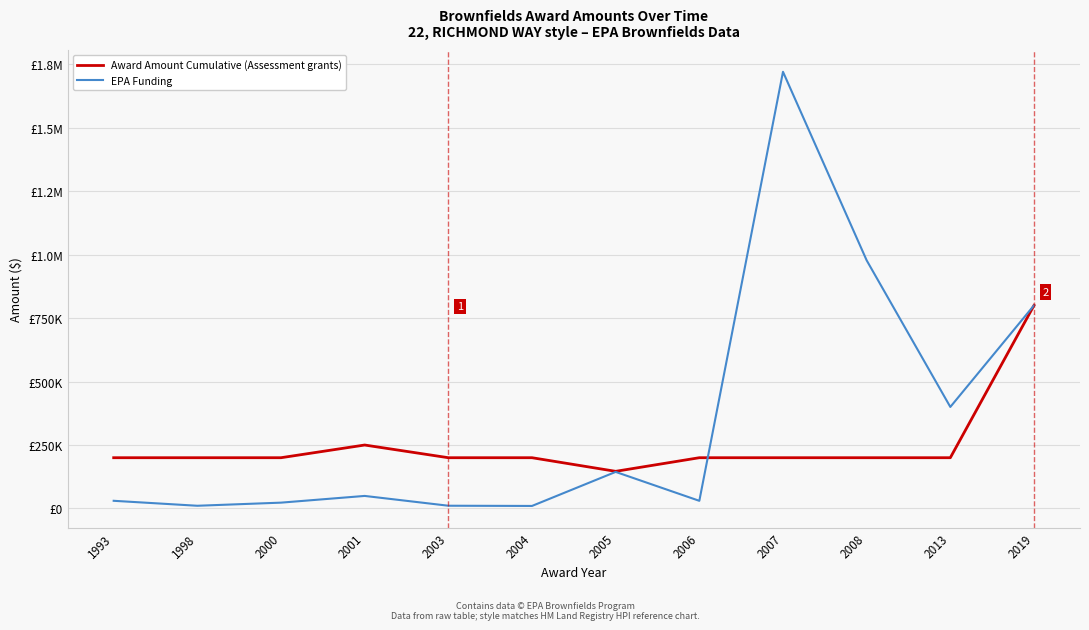

Is this an area chart (filled region under the line)?

No